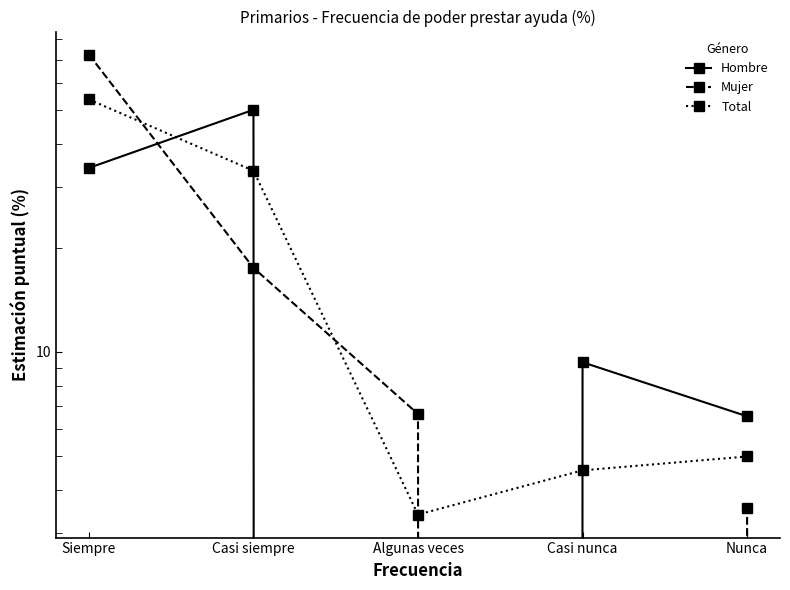

At which label does Hombre first exceed 9?

Siempre